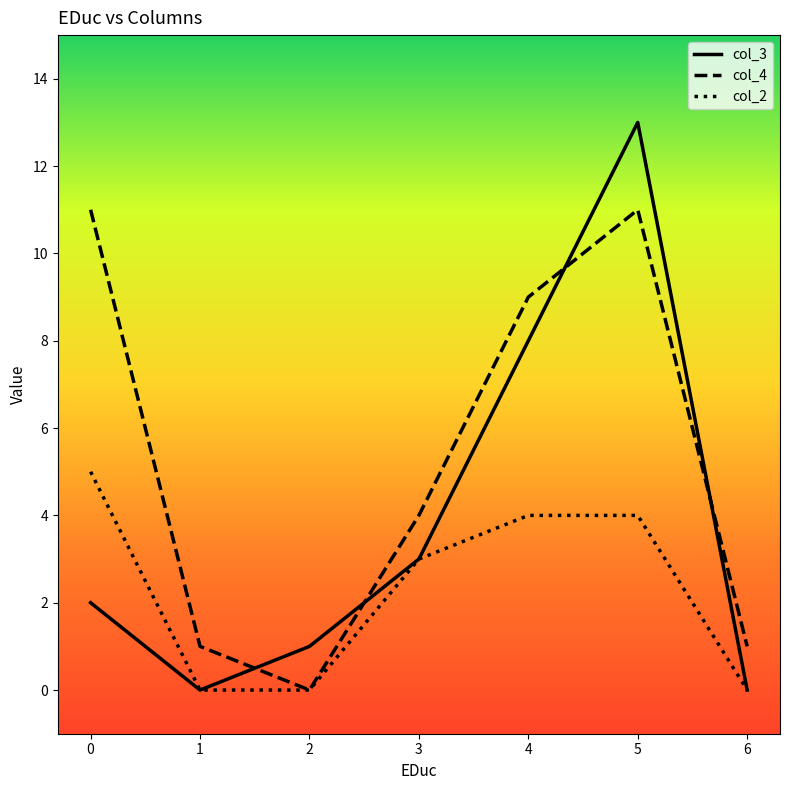

True or false: col_4 has a value of 7 at 3.

False